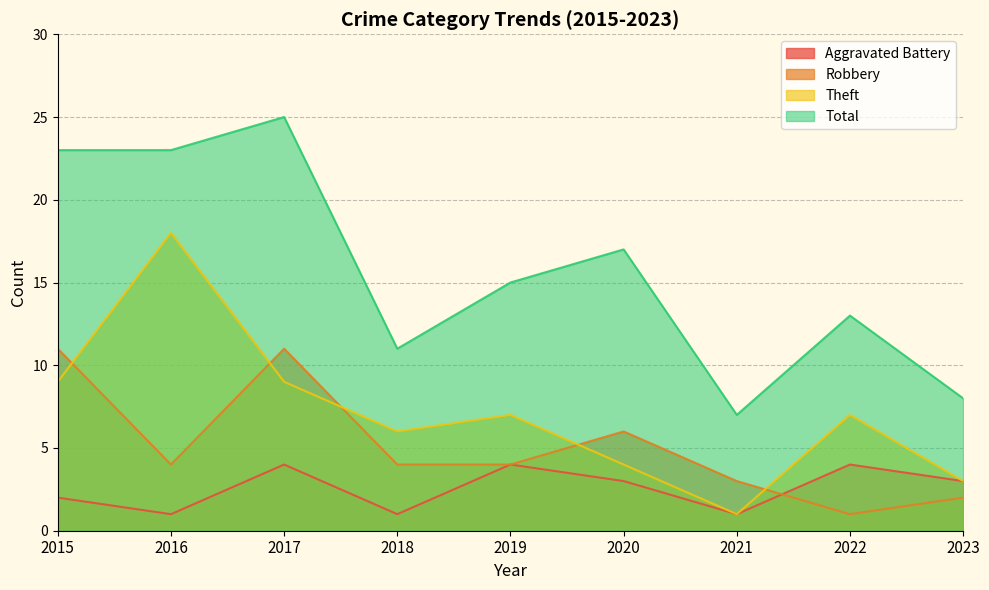

Reading left to right, extract all data points from this chart.

Aggravated Battery: 2015=2	2016=1	2017=4	2018=1	2019=4	2020=3	2021=1	2022=4	2023=3
Robbery: 2015=11	2016=4	2017=11	2018=4	2019=4	2020=6	2021=3	2022=1	2023=2
Theft: 2015=9	2016=18	2017=9	2018=6	2019=7	2020=4	2021=1	2022=7	2023=3
Total: 2015=23	2016=23	2017=25	2018=11	2019=15	2020=17	2021=7	2022=13	2023=8